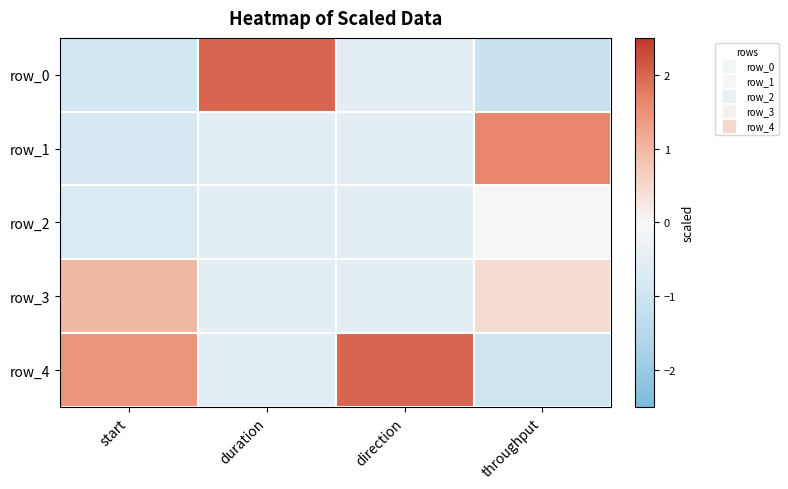

Which series has the largest total across all categories?

row_4